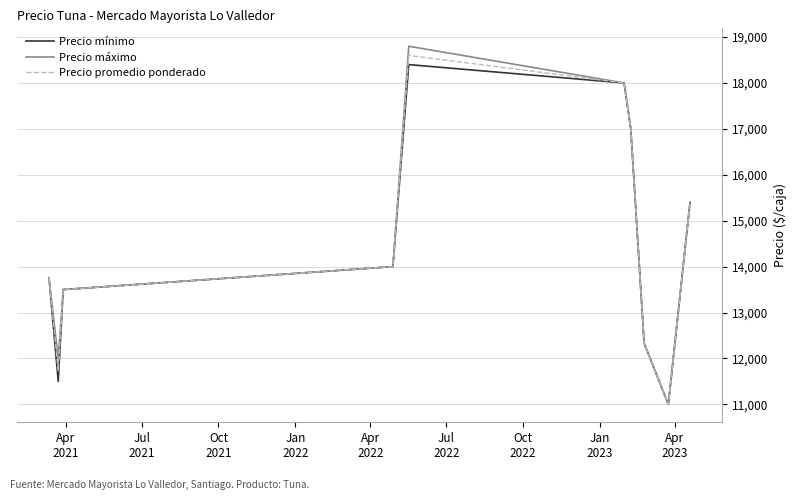

How many interior local peaks does the Precio mínimo series have?

1